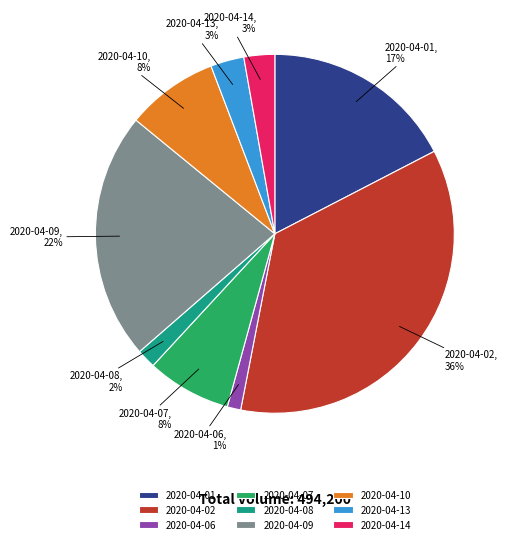

Which has a higher value, 2020-04-01 or 2020-04-02?

2020-04-02